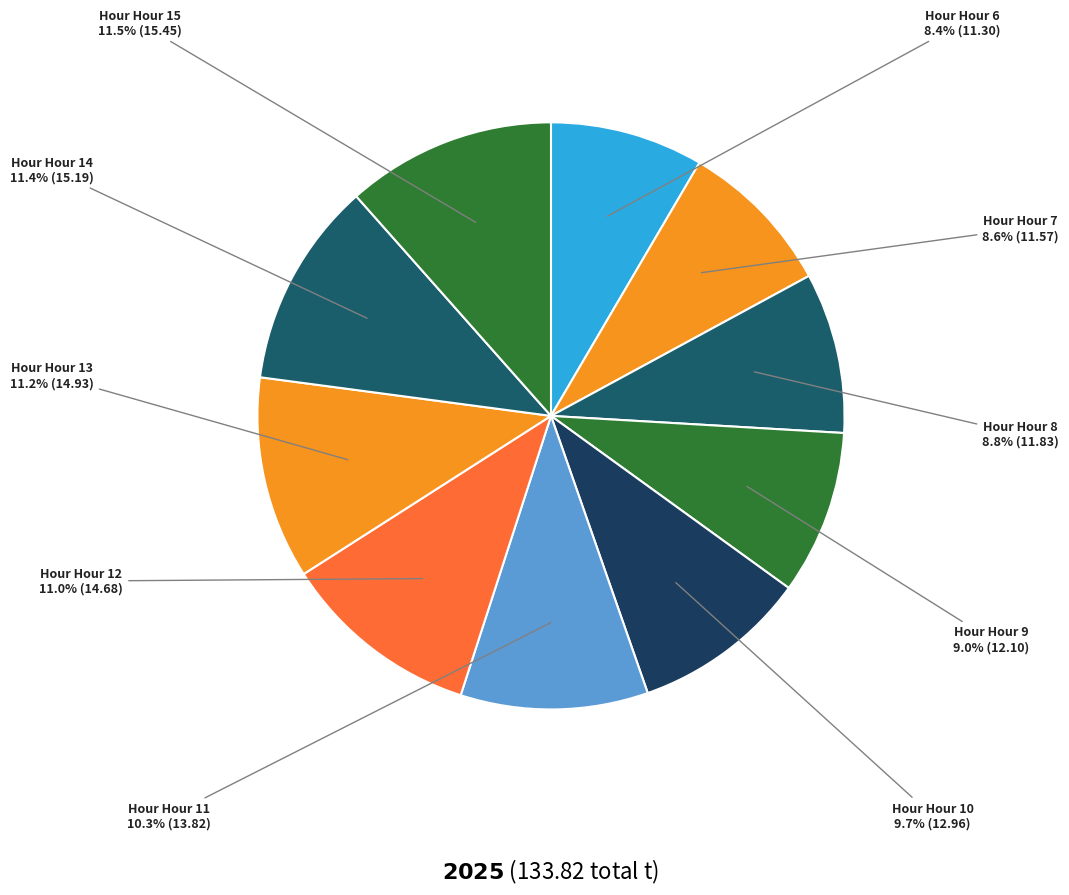

Is there a majority slice in this chart?

No